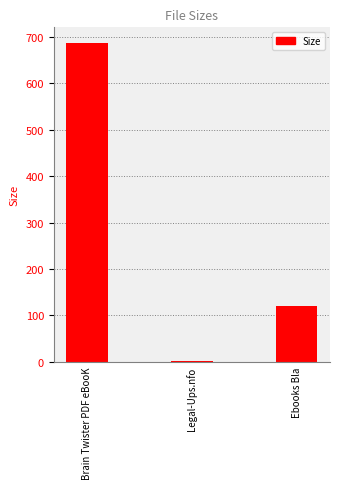

At which label does the data first exceed 120?

Brain Twister PDF eBooK